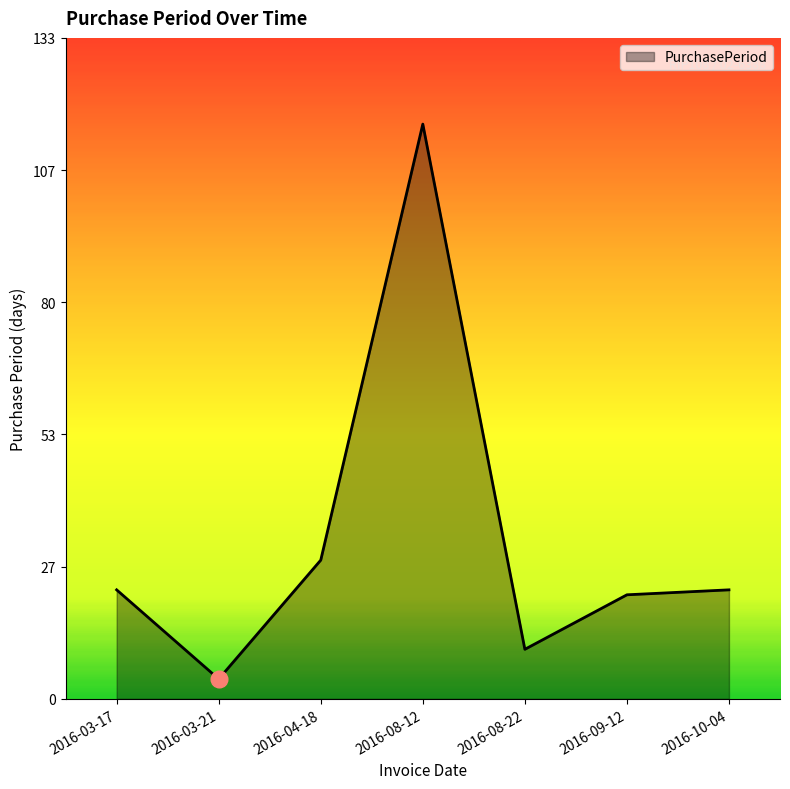

True or false: the data shows 42 at 2016-04-18.

False